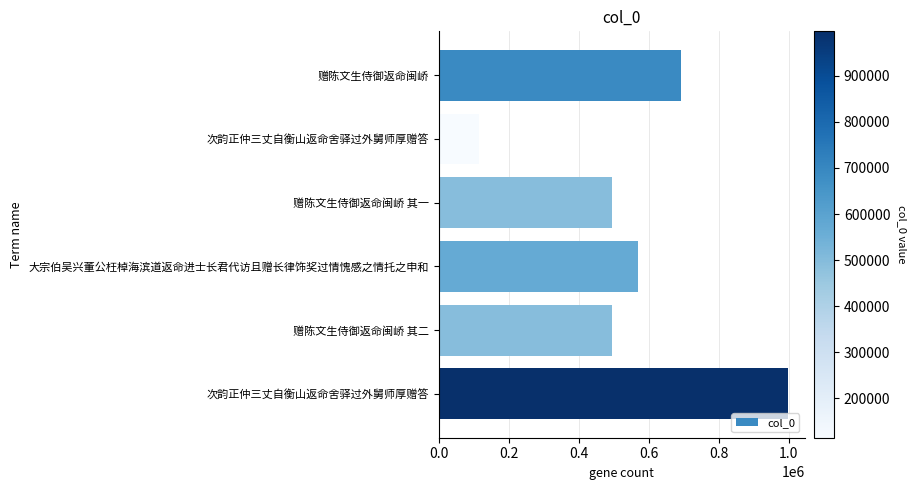

How many bars are there in total?

6